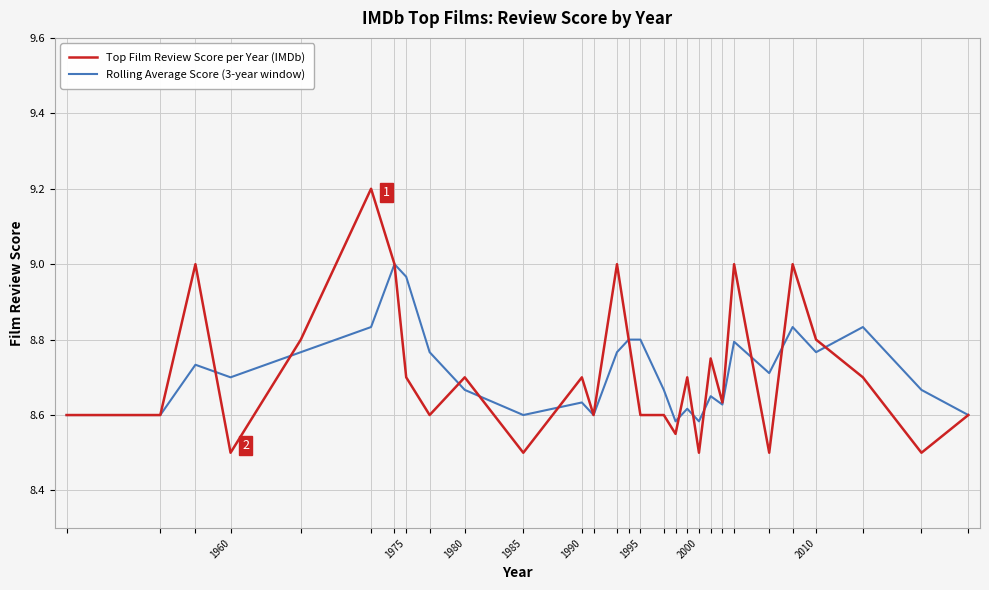

Does the chart display data point markers on the line(s)?

No